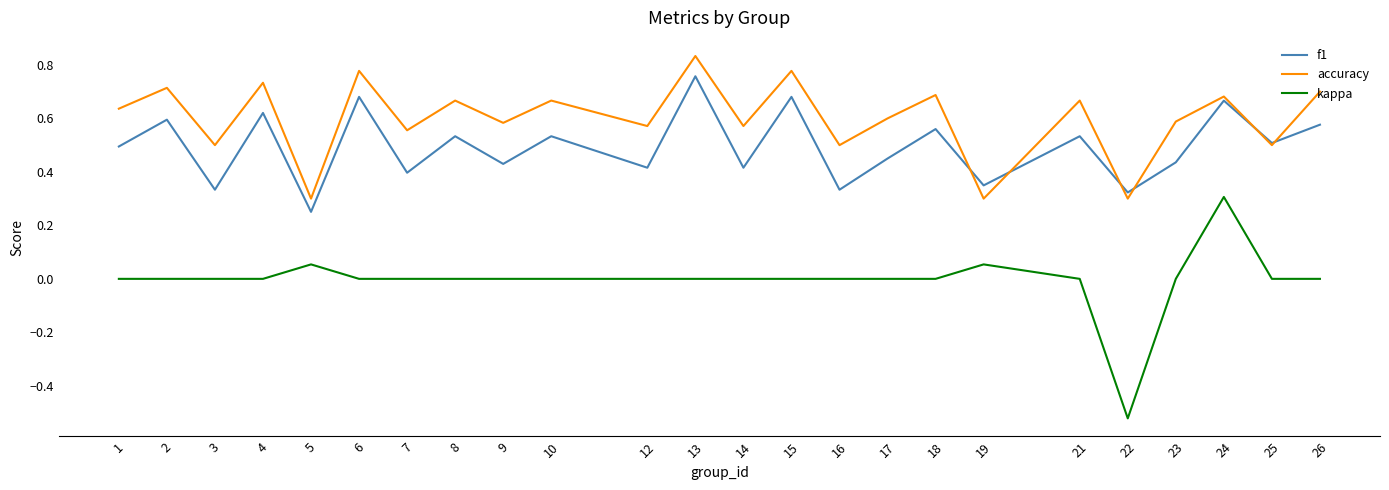

Which series ends up on top after the final intersection of f1 and accuracy?

accuracy